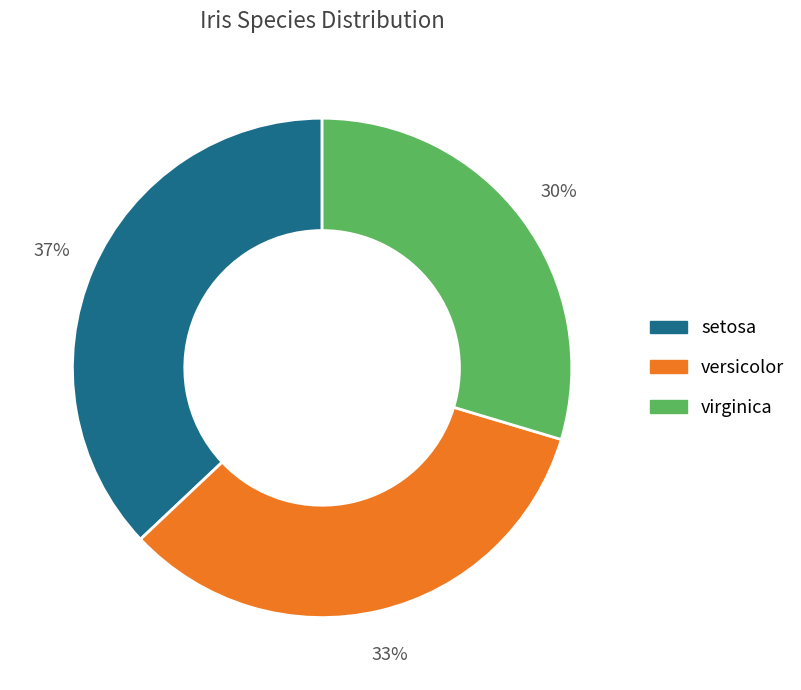

Rank the categories by value from lowest to highest.

virginica, versicolor, setosa